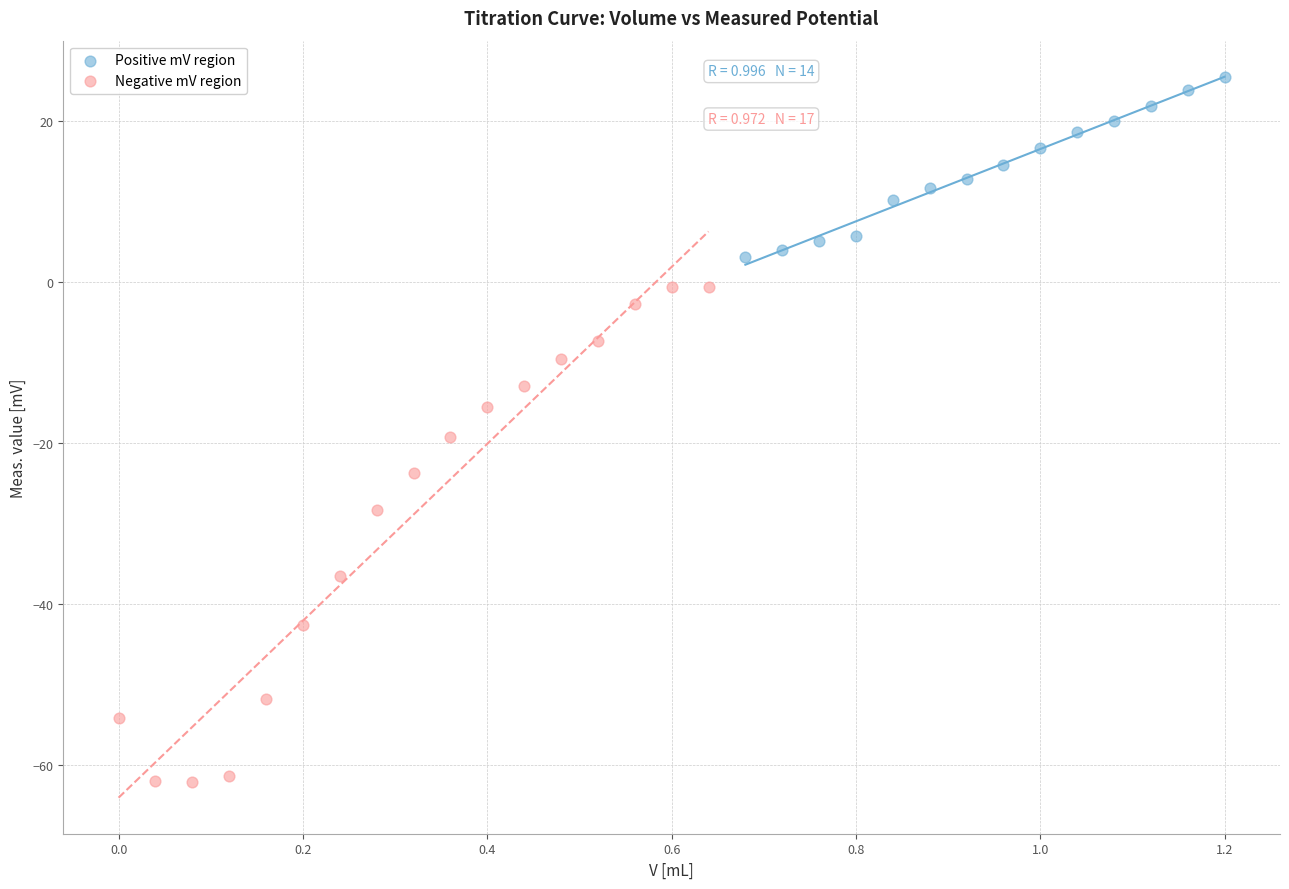

Which series has the widest spread of Y values?

Negative mV region